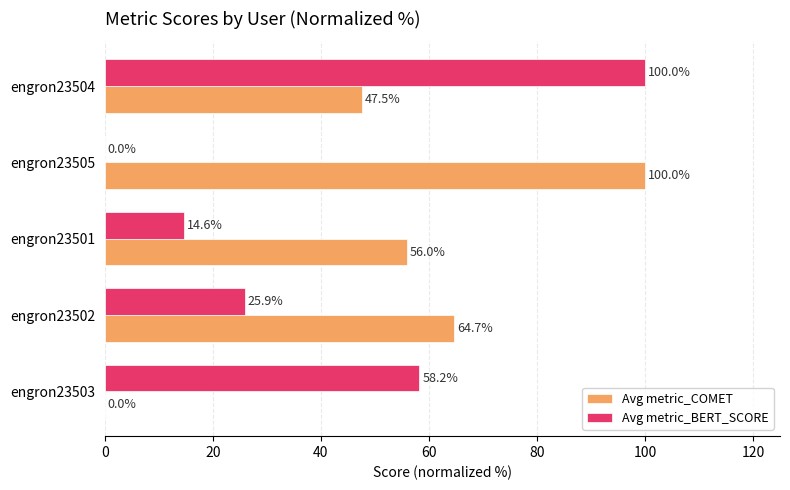

Between engron23503 and engron23505, which series saw the biggest shift?

Avg metric_COMET